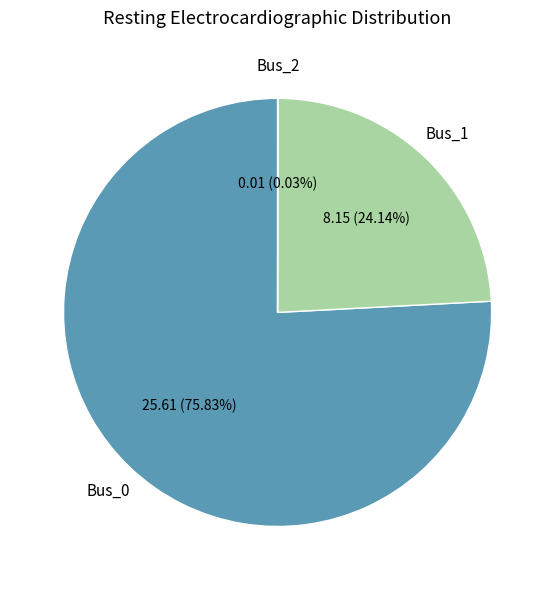

To the nearest percent, what is the difference between the largest and smallest slice percentages?

76%